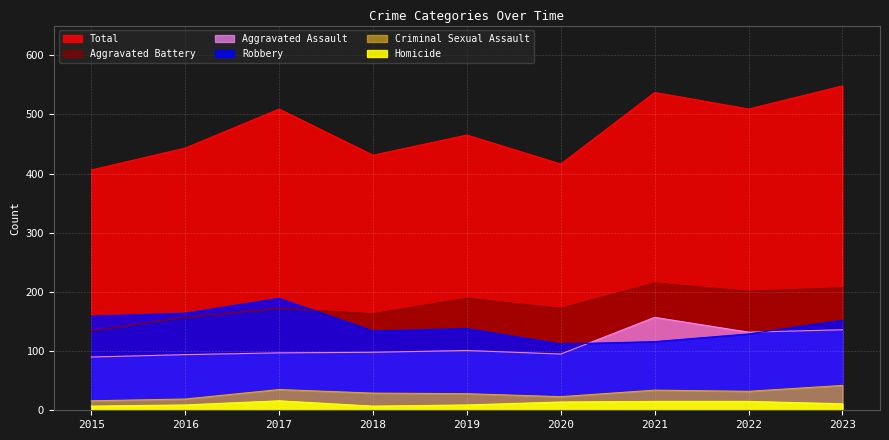

What are all the series names shown in the legend?

Aggravated Assault, Aggravated Battery, Criminal Sexual Assault, Homicide, Robbery, Total